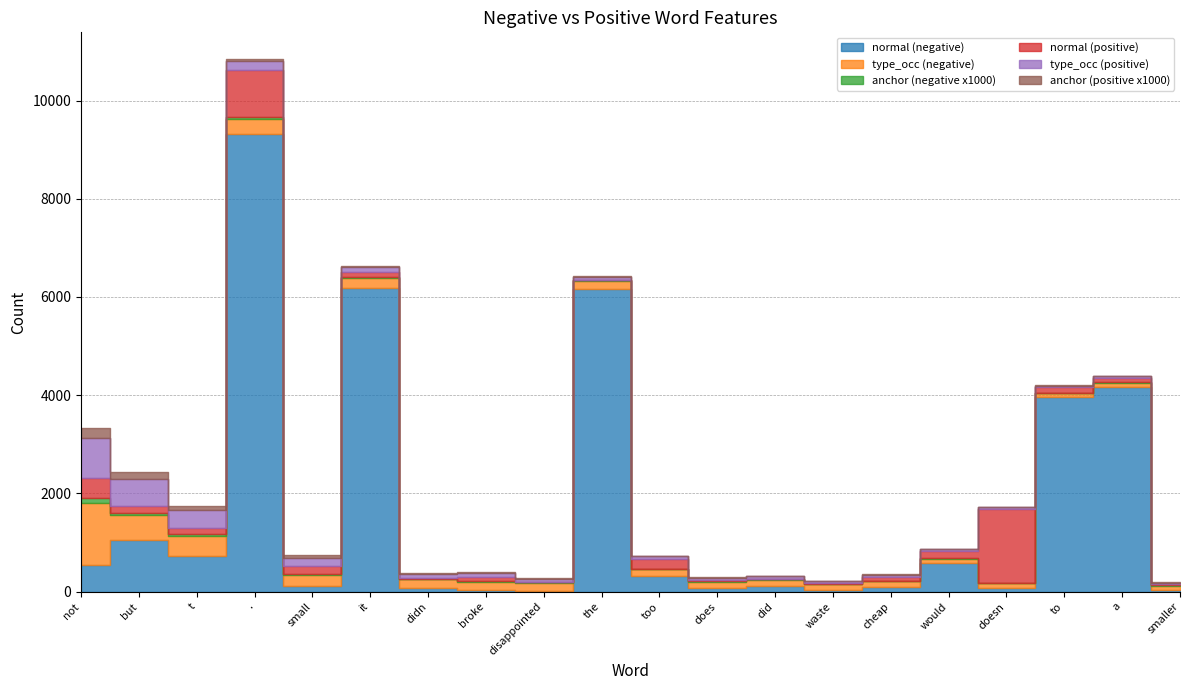

True or false: type_occ (negative) and anchor (positive x1000) cross at least once.

False